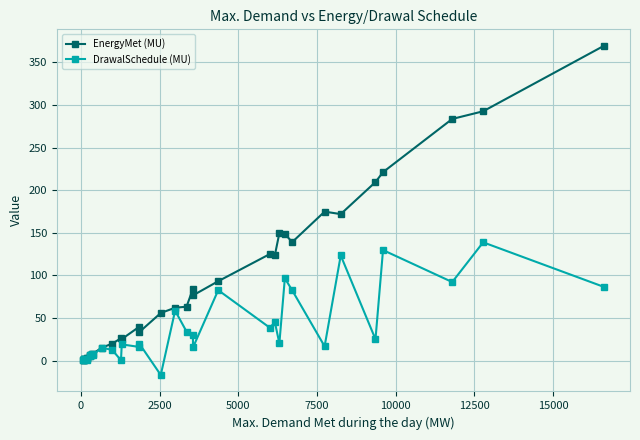

What is the value of the DrawalSchedule (MU) point at the 22nd from the left?

30.6